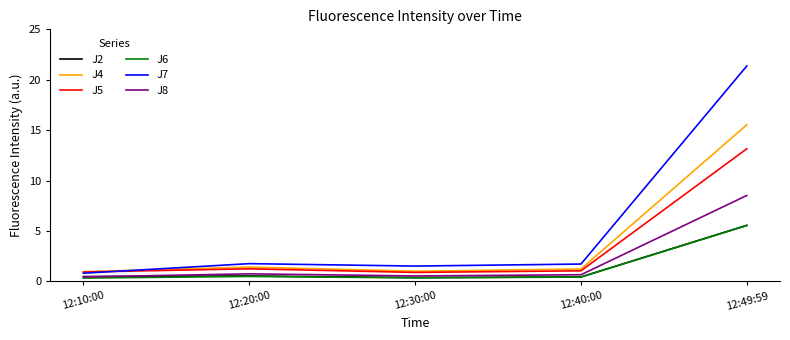

What is the highest value of the J7 series?

21.4